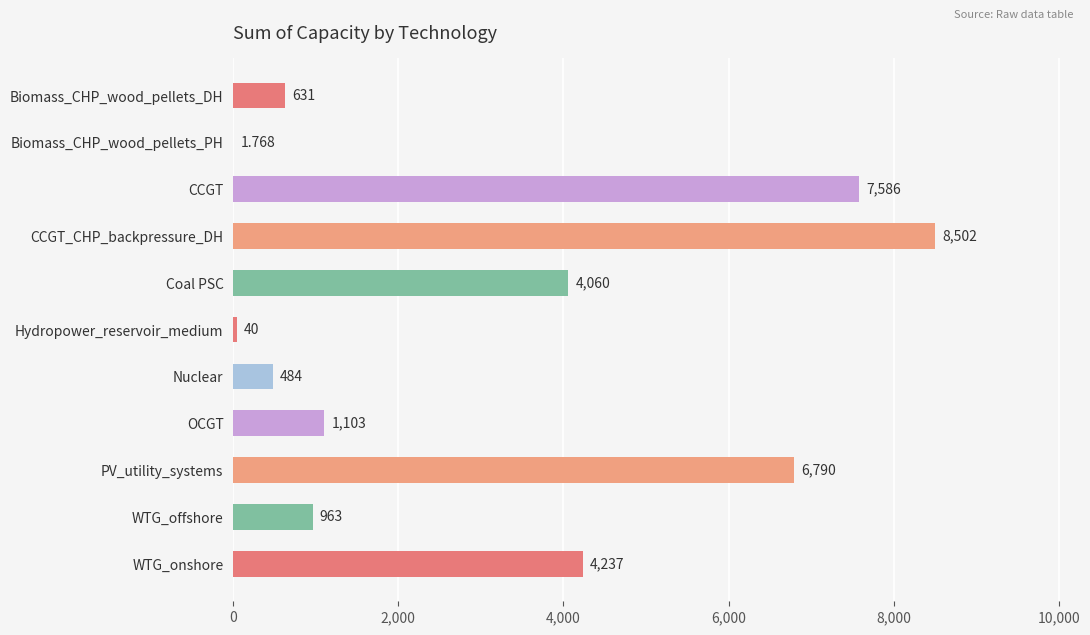

Where is the data nearest to the value 4251?

WTG_onshore